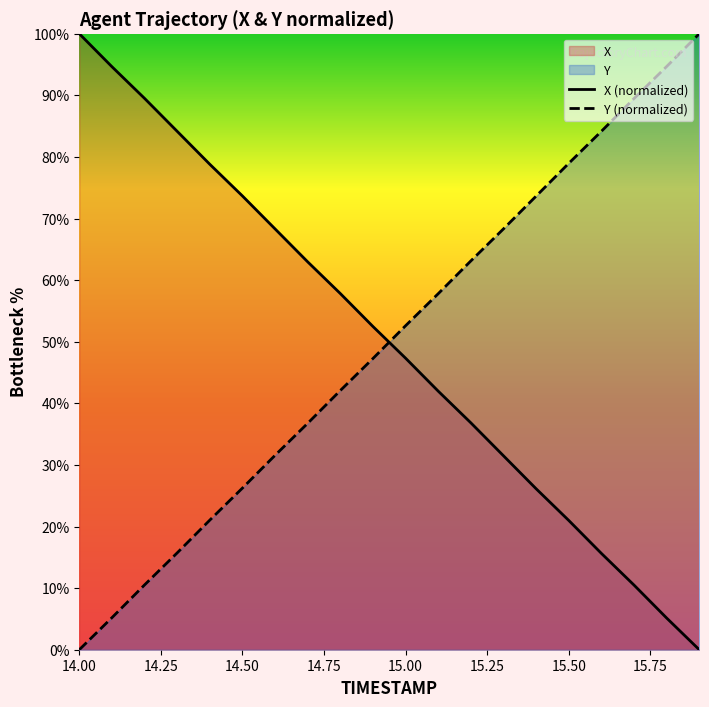

True or false: X (normalized) has more than 1 points higher than both neighbors.

False